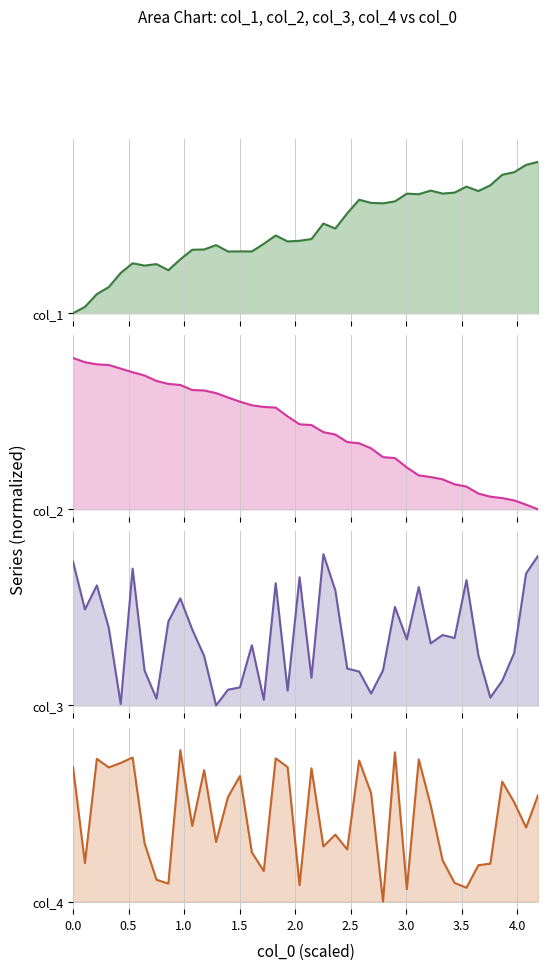

What are all the series names shown in the legend?

col_1, col_2, col_3, col_4